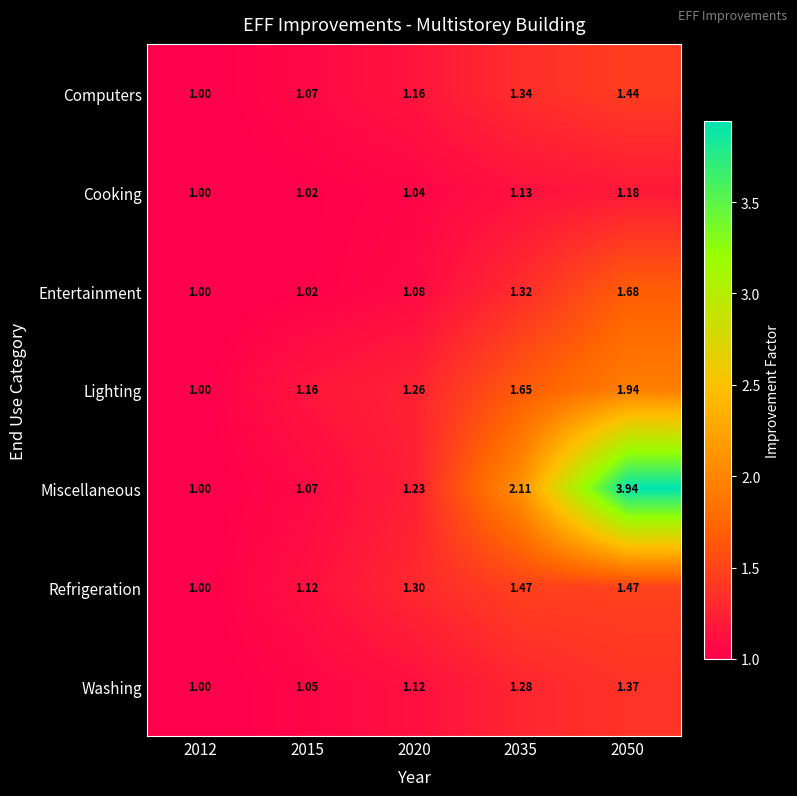

Which label corresponds to the largest value in the chart?

2050